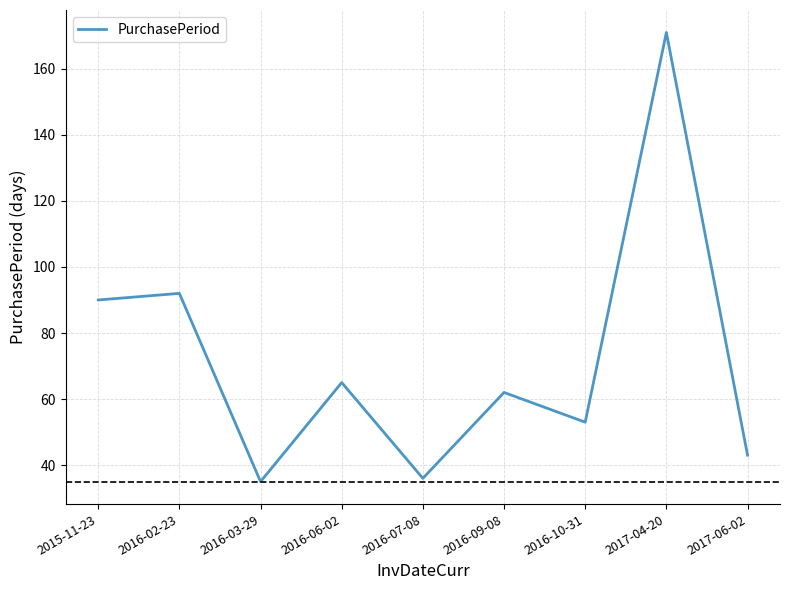

What is the change in value from 2016-02-23 to 2016-06-02?

-27